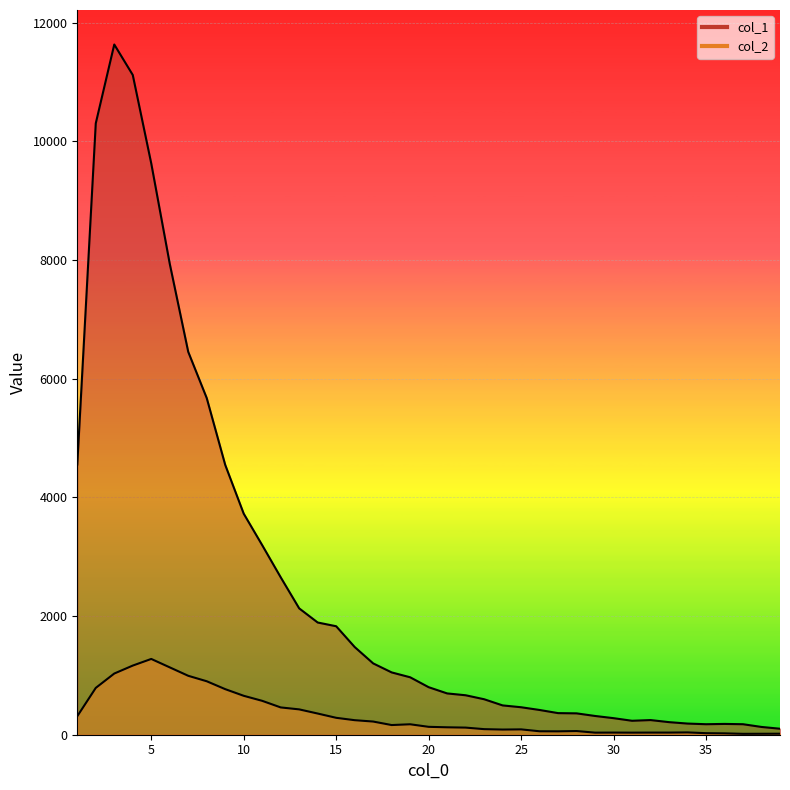

How many interior local peaks does the col_1 series have?

3